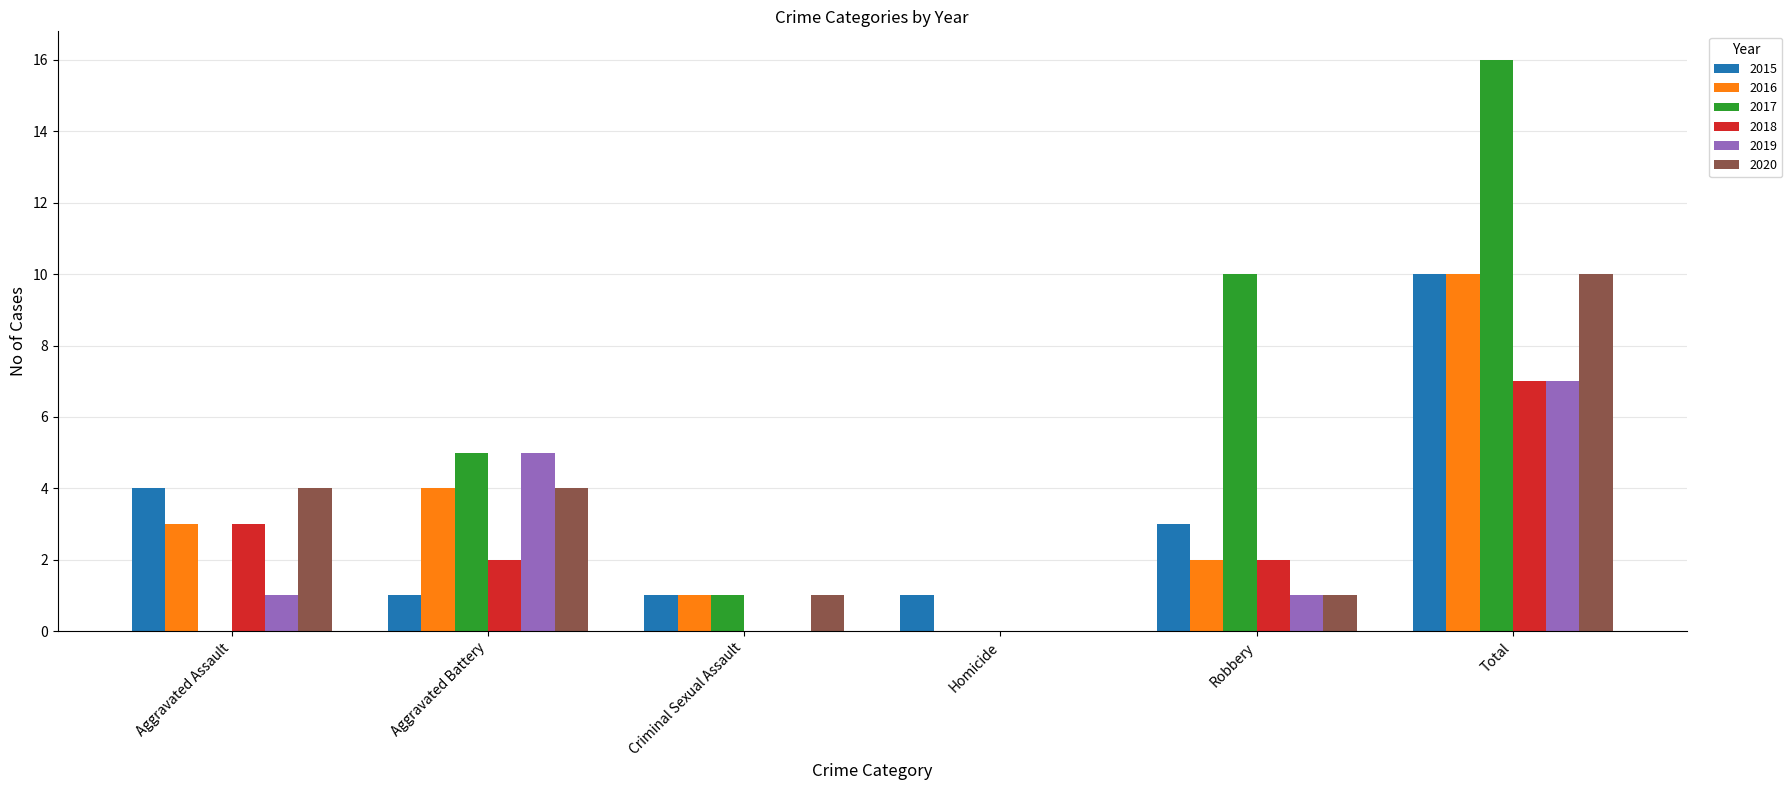

What is the maximum value shown in the chart?

16